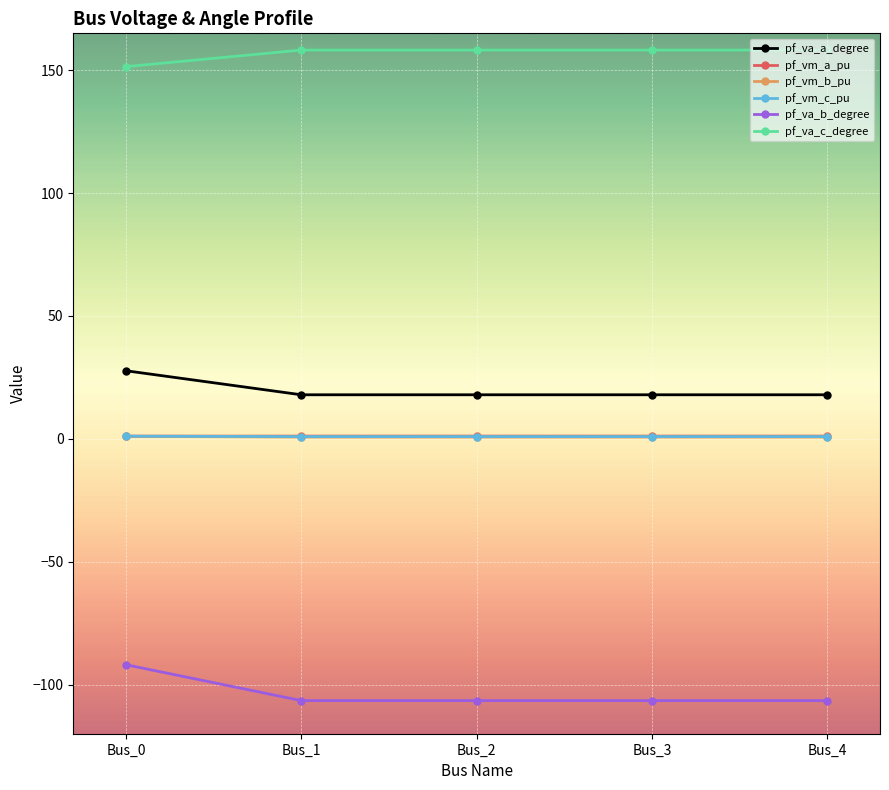

True or false: pf_vm_c_pu and pf_va_c_degree intersect in this chart.

False